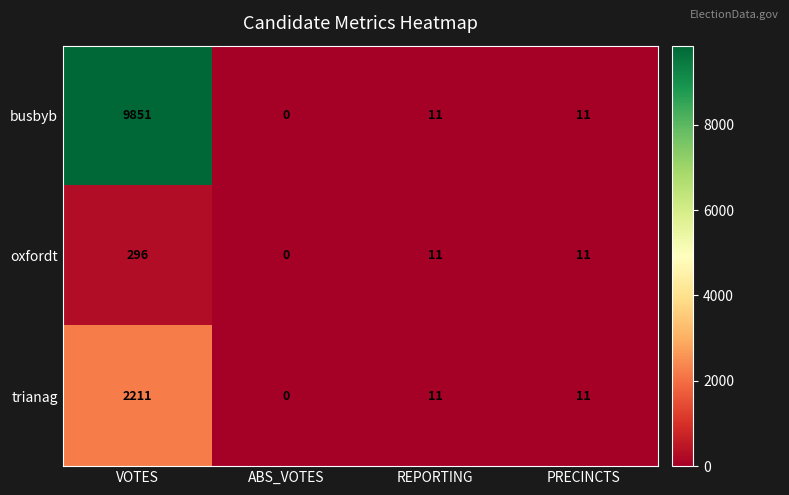

Reading left to right, what are all the values shown in this chart?

busbyb: 9851	0	11	11
oxfordt: 296	0	11	11
trianag: 2211	0	11	11